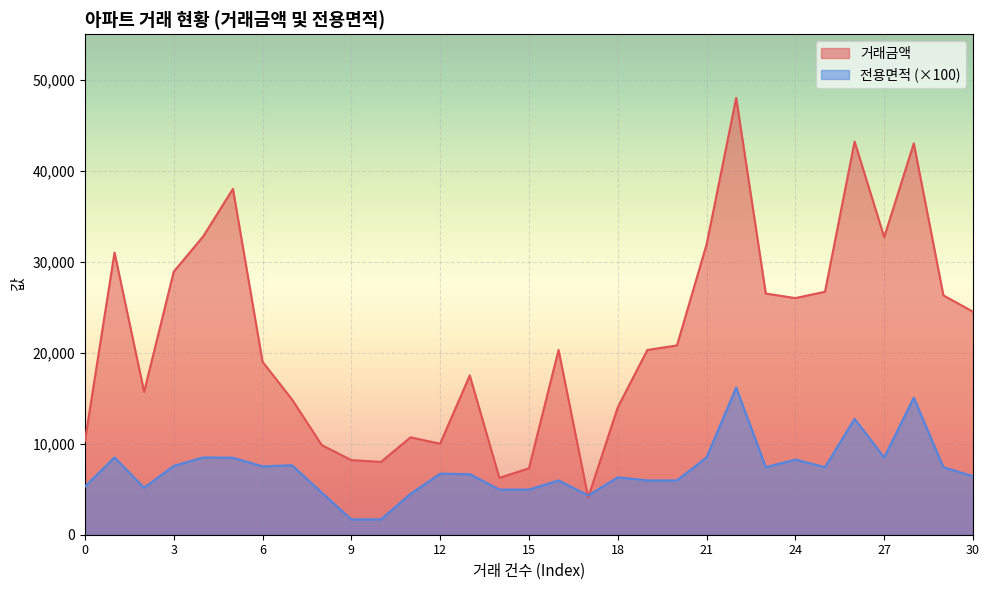

What is the difference between the maximum and second lowest values in the 거래금액 series?

41750.0